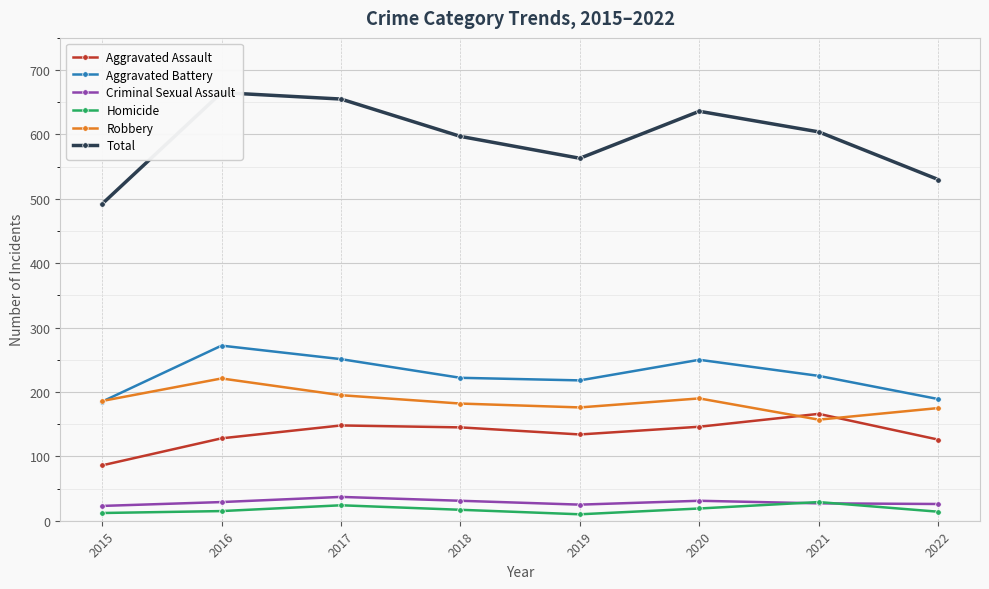

At which category does Homicide reach its first local valley?

2019